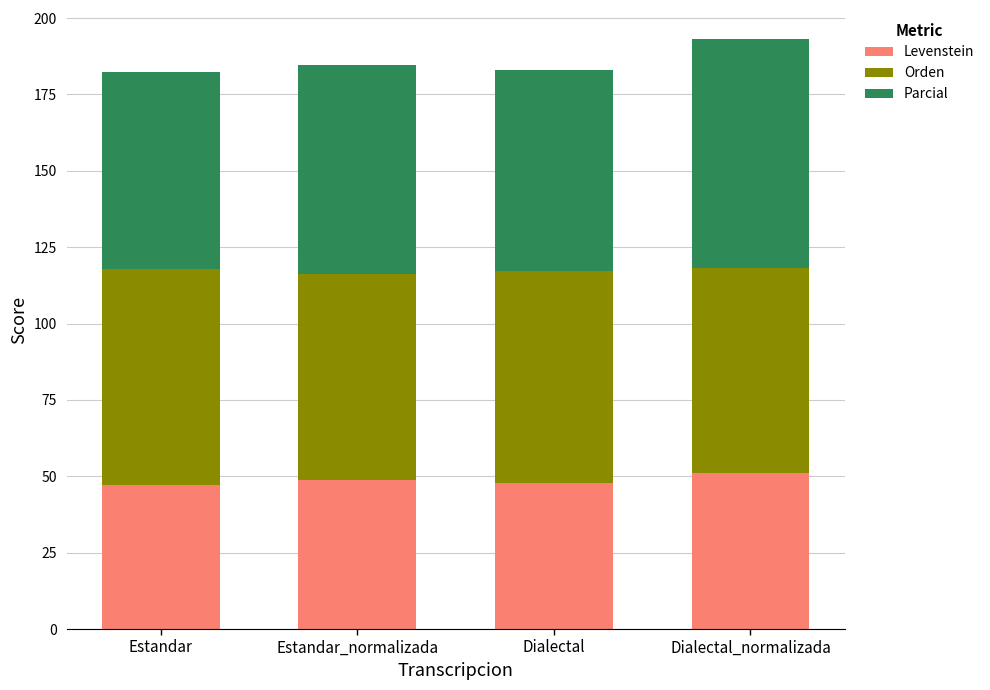

What is the sum of the Levenstein values at Dialectal_normalizada and Estandar_normalizada?

99.8